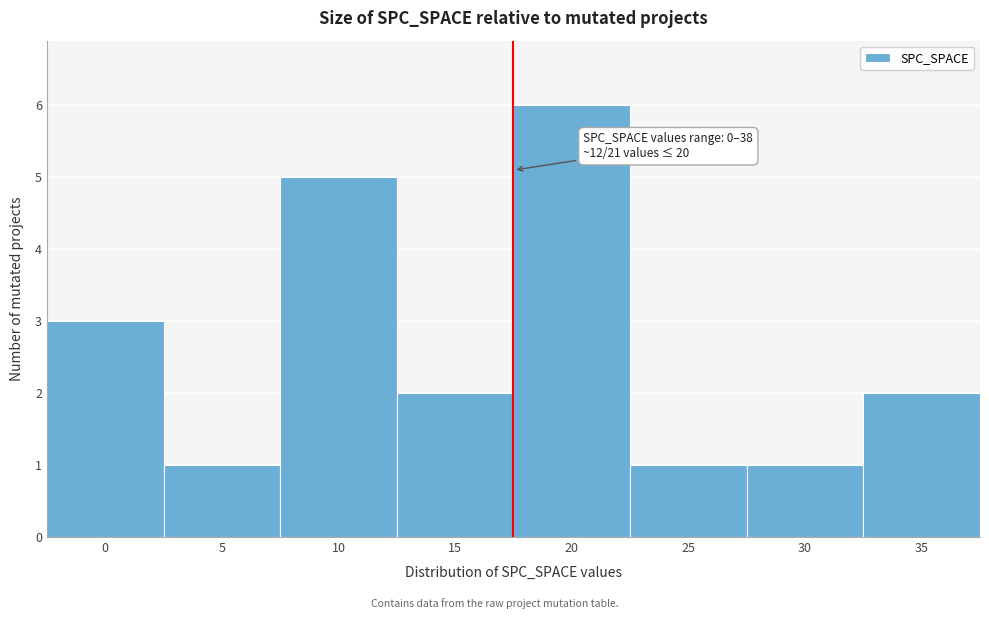

Reading left to right, what are all the values shown in this chart?

3	1	5	2	6	1	1	2